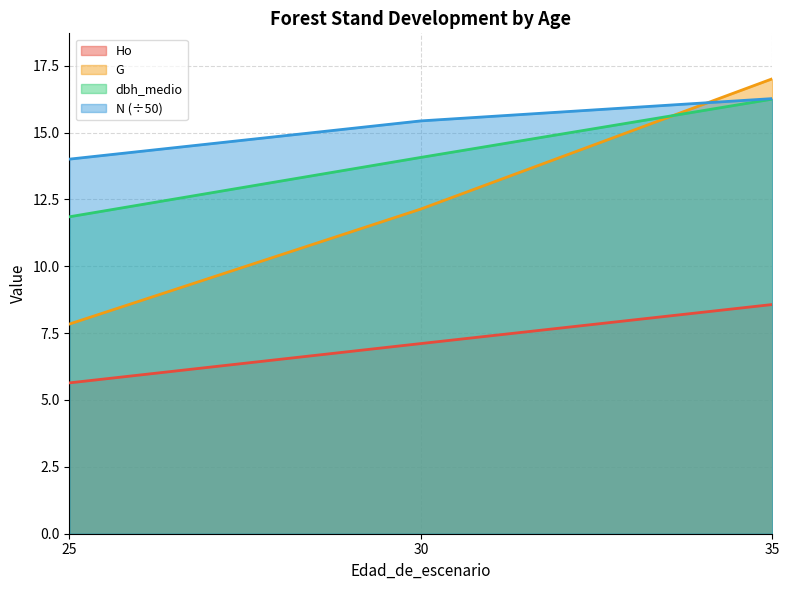

At which label does Ho first exceed 7?

30